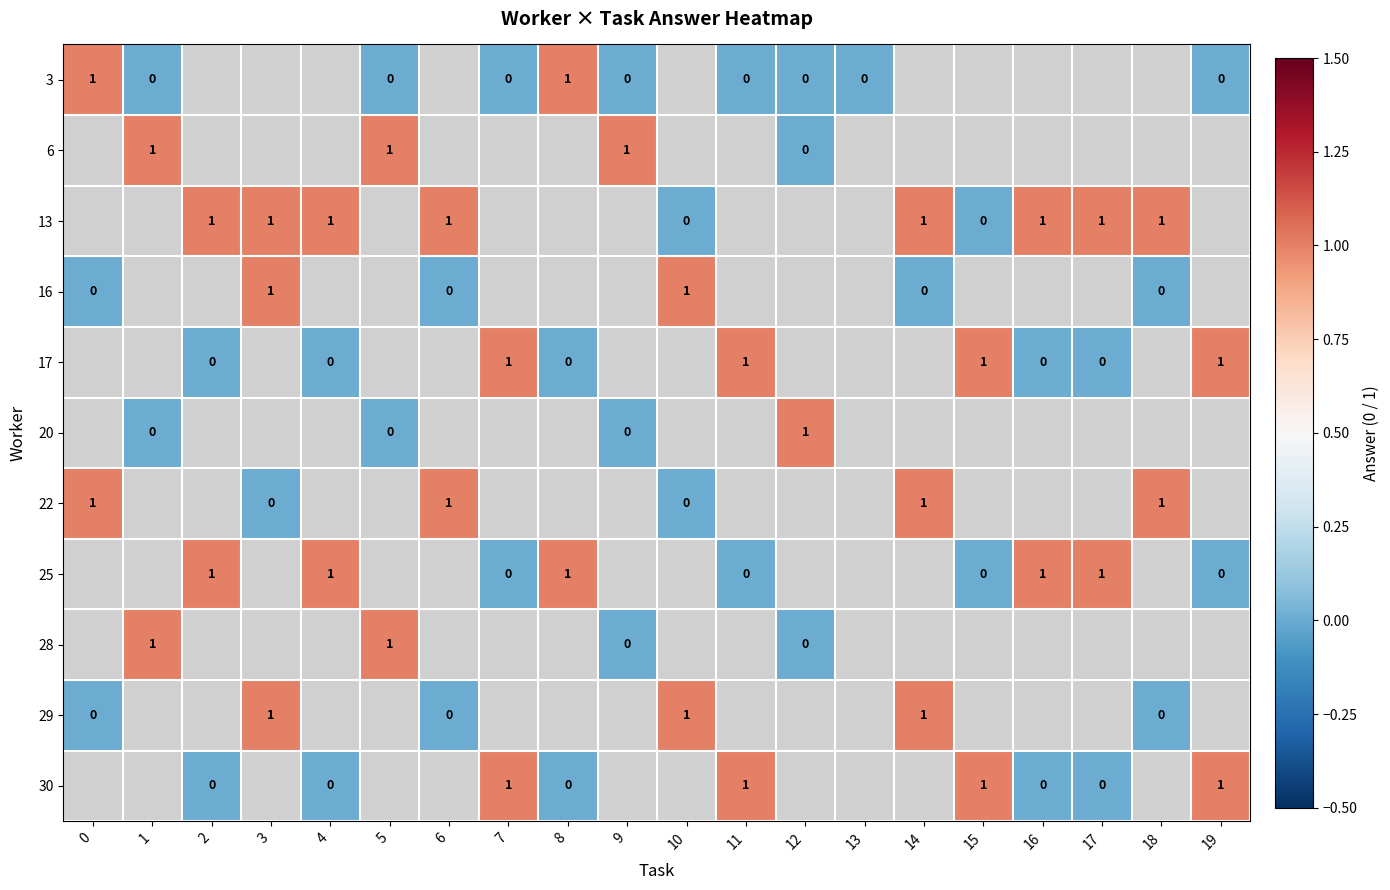

Is it true that 13 equals 1 at 4?

True